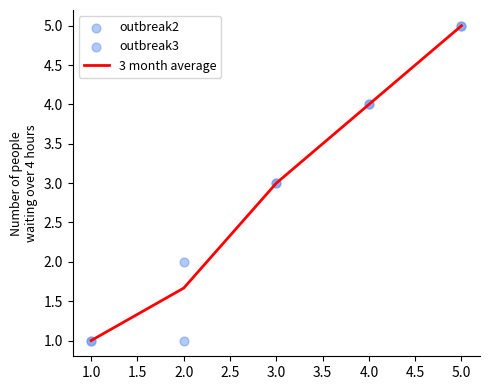

Which category has the lowest value in the 3 month average series?

1.0